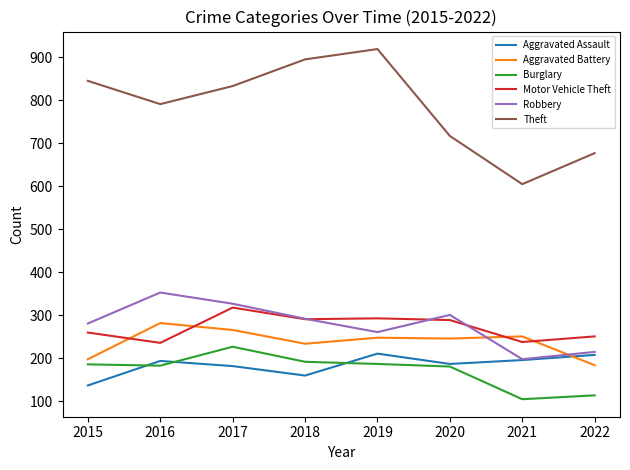

How many categories are shown in the chart?

8